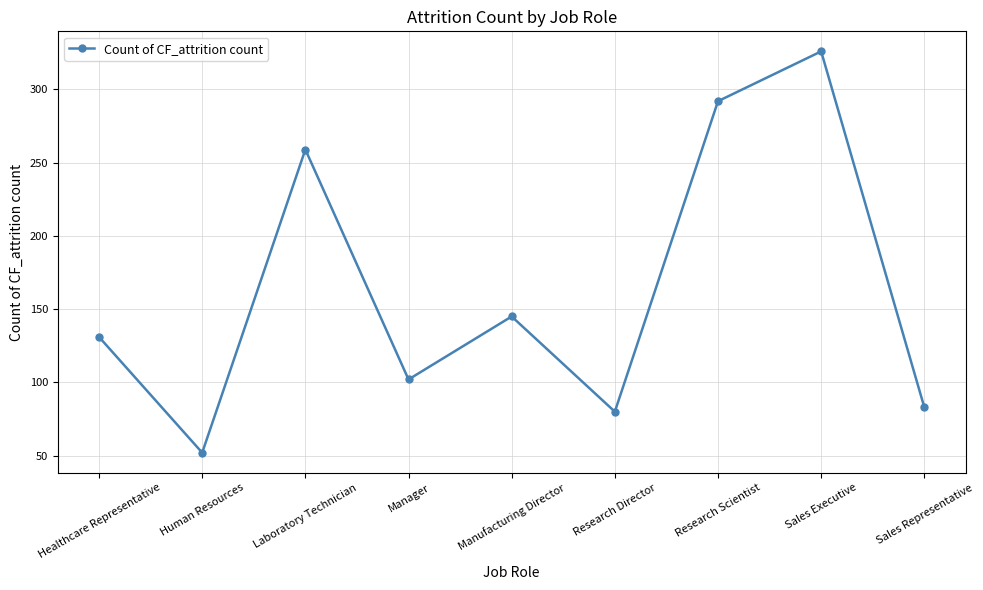

At which category does the chart reach its peak across all series?

Sales Executive